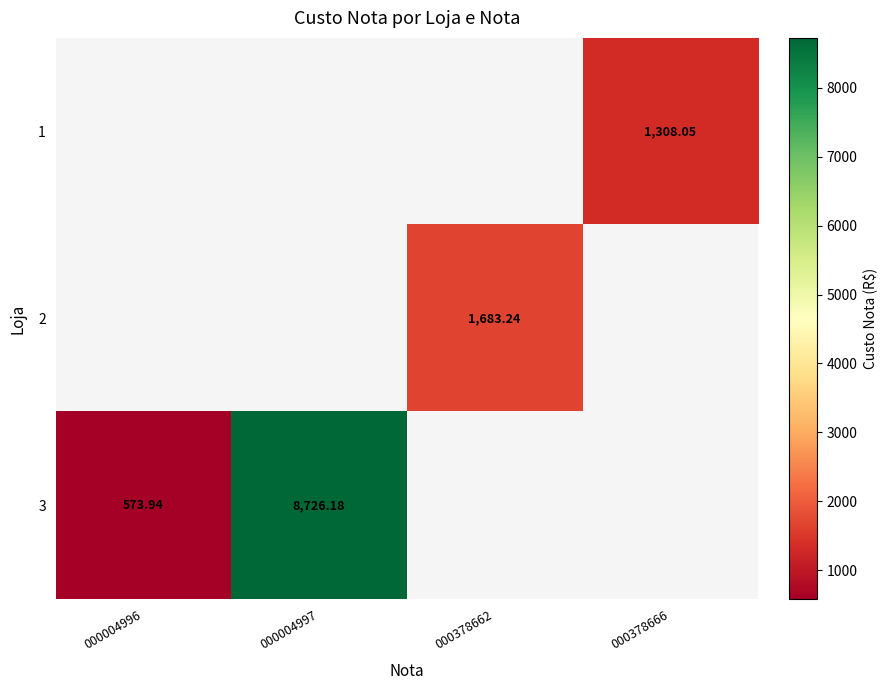

How many values in 1 are above zero?

1